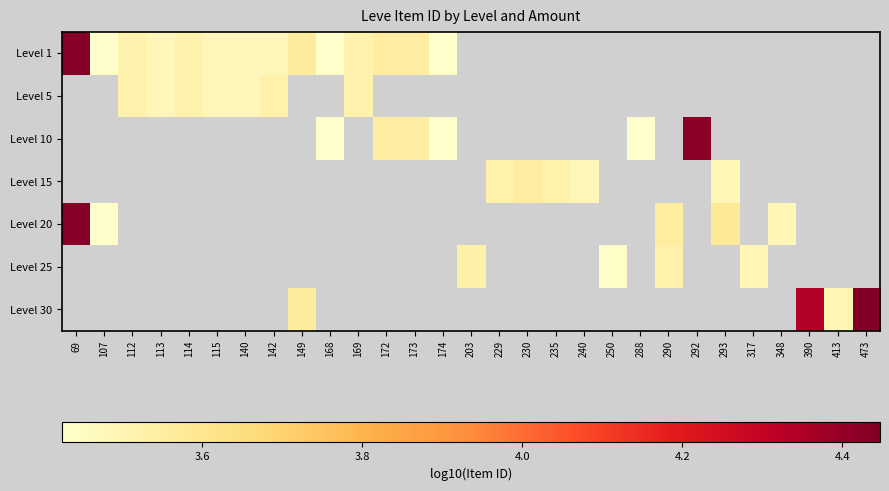

What is the minimum value for Level 20?

3.4